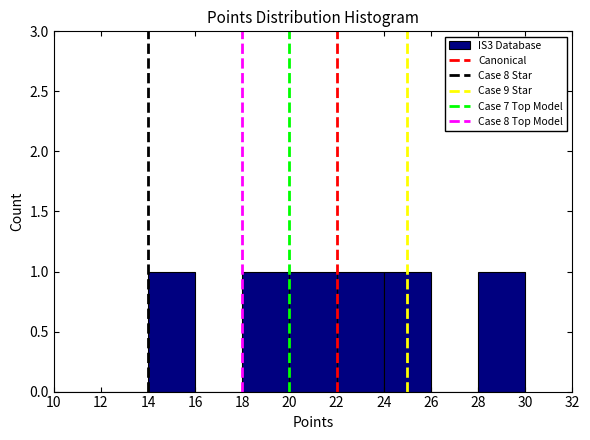

Reading left to right, list every bar in this chart as the range it spans on the x-axis followed by its height. The values are not printed on the chart, so give them approximately, as read against the axis.

10 to 12: 0
12 to 14: 0
14 to 16: 1
16 to 18: 0
18 to 20: 1
20 to 22: 1
22 to 24: 1
24 to 26: 1
26 to 28: 0
28 to 30: 1